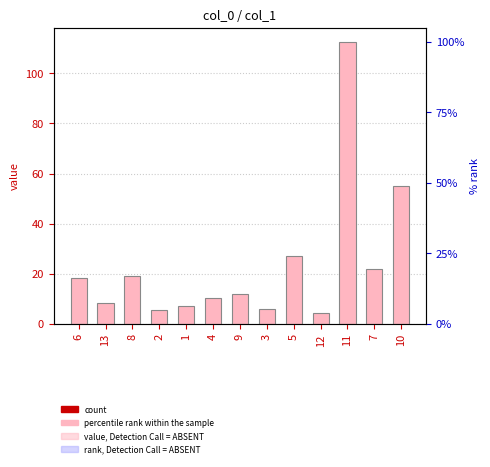

The chart shows a value of 10.4 at 4. True or false?

True